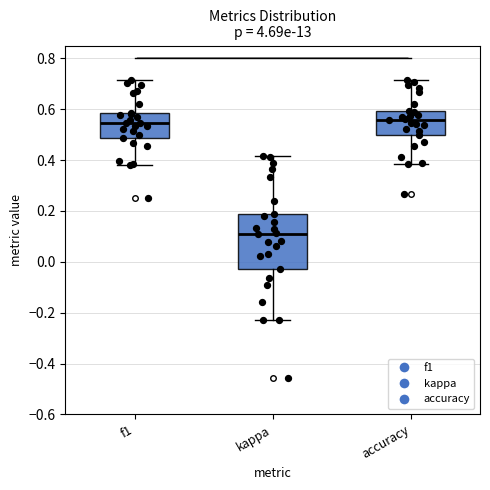

Reading left to right, read every box against the y-axis: the position of its median line, the range the box covers, and the ends of its whiskers. The values are not printed on the chart, so give them approximately, as read against the axis.

f1: median 0.54, box 0.48 to 0.58, whiskers 0.38 to 0.72
kappa: median 0.12, box -0.02 to 0.18, whiskers -0.22 to 0.42
accuracy: median 0.56, box 0.50 to 0.60, whiskers 0.38 to 0.72